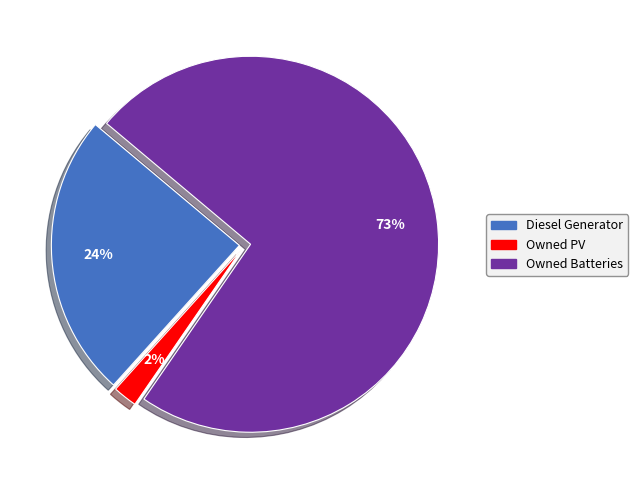

Does any single category account for the majority?

Yes